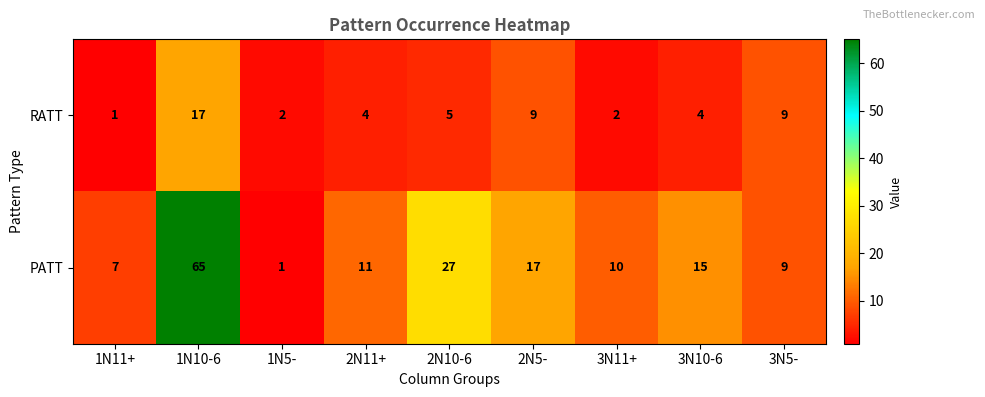

Reading right to left, transcribe all the data shown in this chart.

RATT: 3N5-=9	3N10-6=4	3N11+=2	2N5-=9	2N10-6=5	2N11+=4	1N5-=2	1N10-6=17	1N11+=1
PATT: 3N5-=9	3N10-6=15	3N11+=10	2N5-=17	2N10-6=27	2N11+=11	1N5-=1	1N10-6=65	1N11+=7